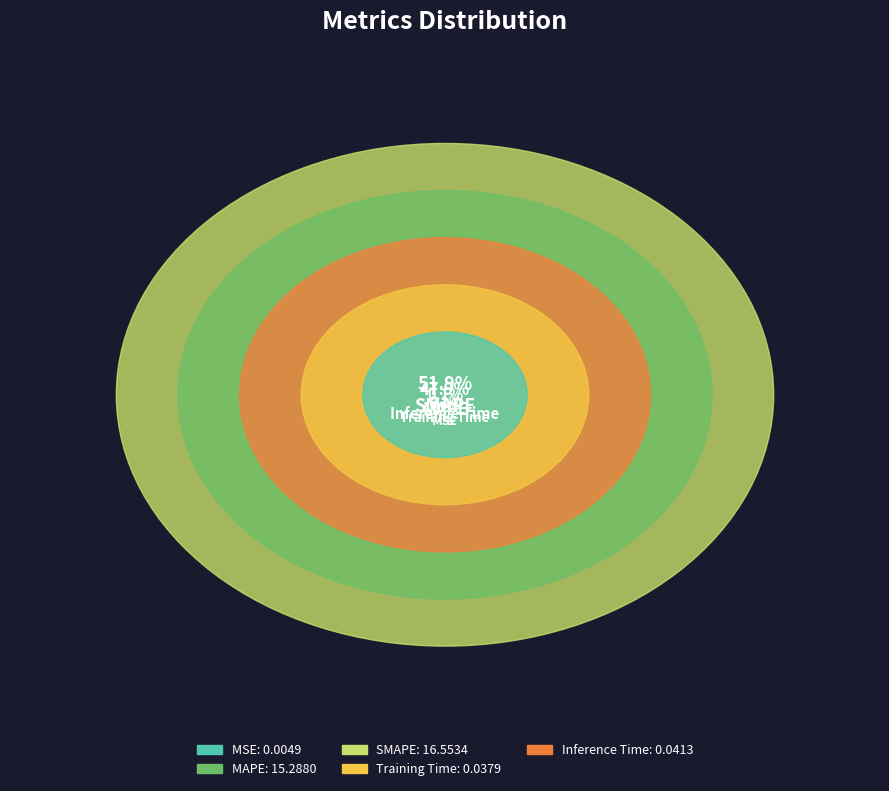

Does MAPE represent more than half of the total?

No